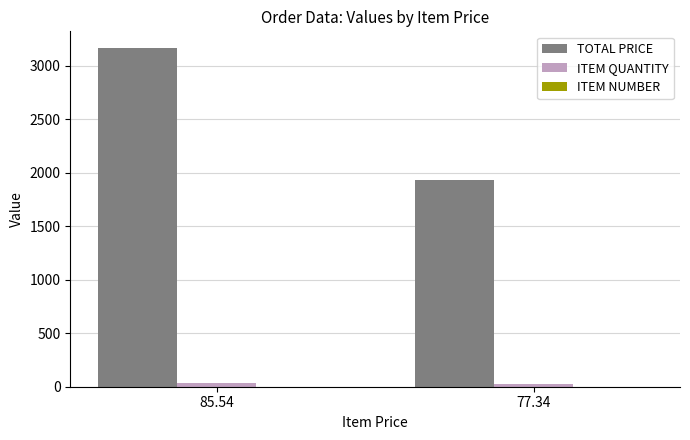

At which category is the sum across all series the highest?

85.54